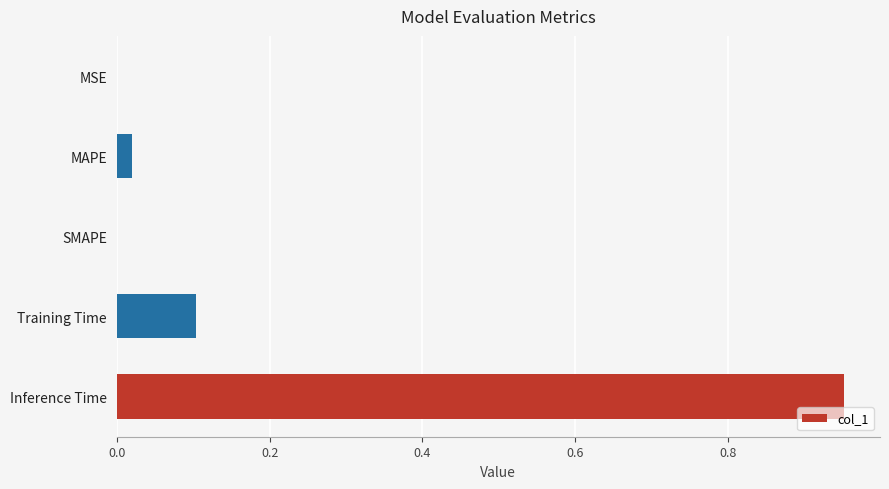

Is it true that the value at MSE is 0.0?

True